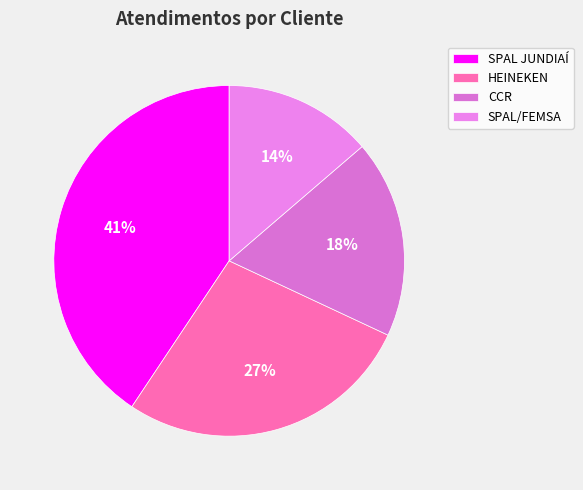

Which category has the biggest portion of the pie?

SPAL JUNDIAÍ